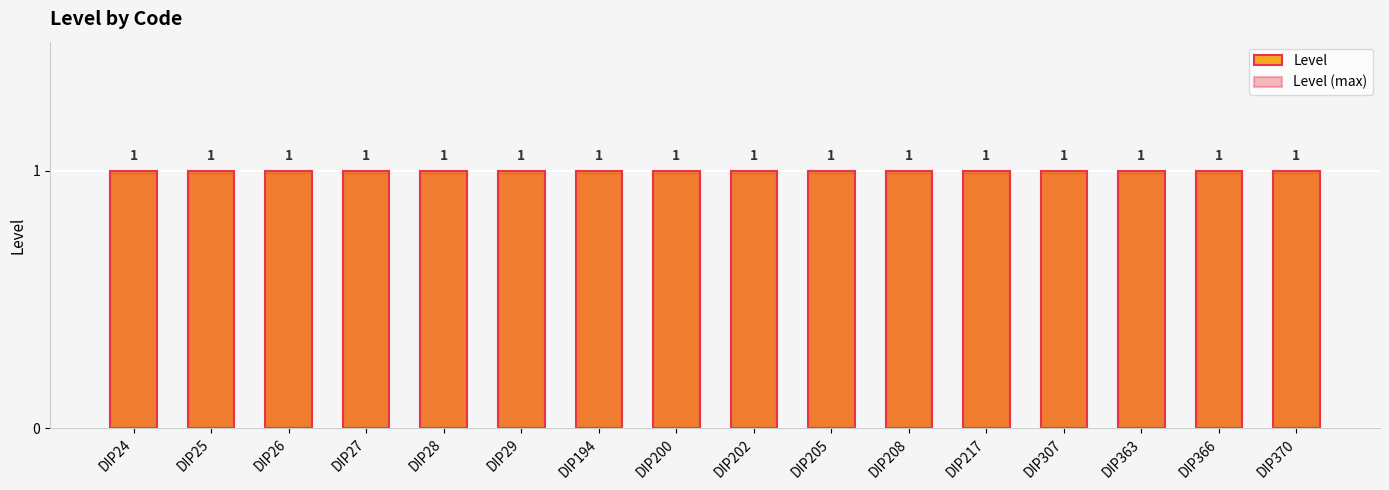

Rank the series by their average value, from highest to lowest.

Level, Level (max)